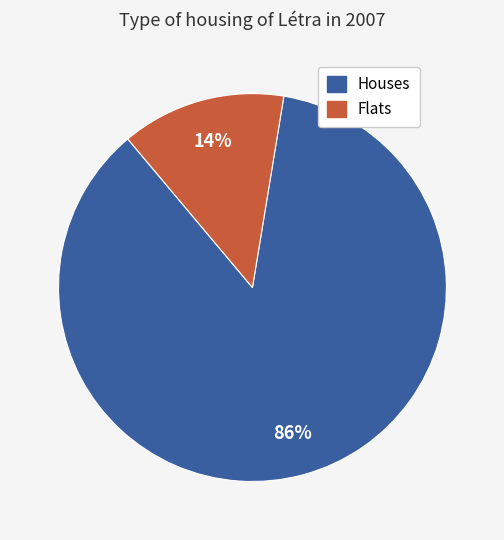

Is there a majority slice in this chart?

Yes